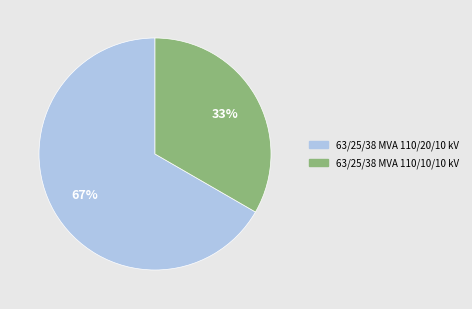

To the nearest percent, what percentage of the pie is 63/25/38 MVA 110/10/10 kV?

33%